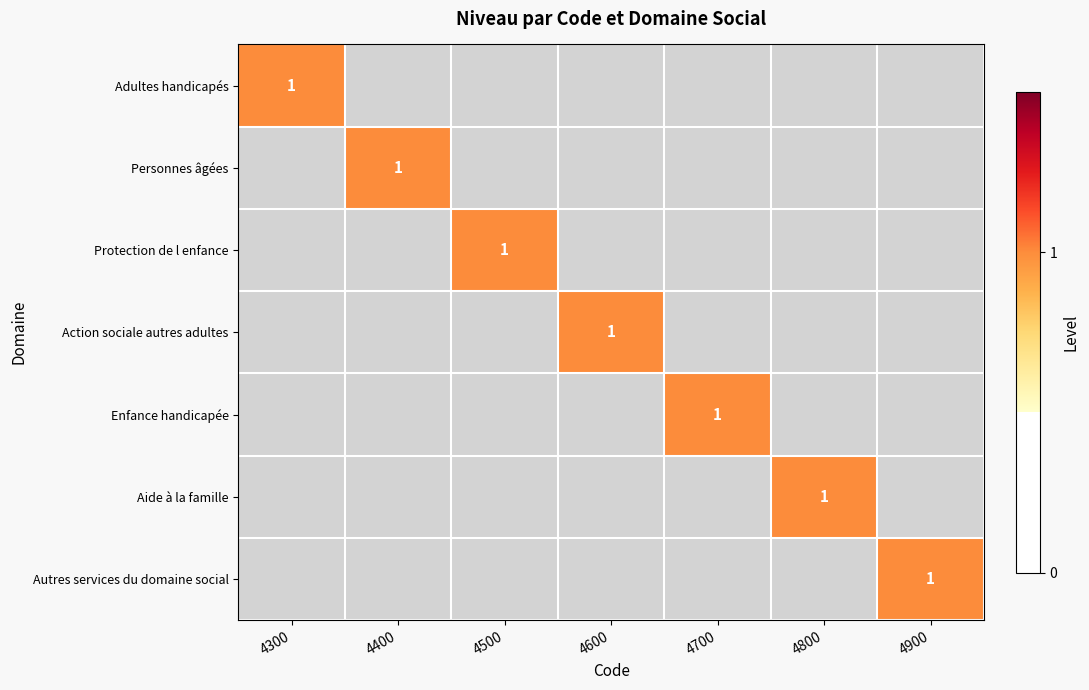

The value of Action sociale autres adultes at 4600 is 1. True or false?

True